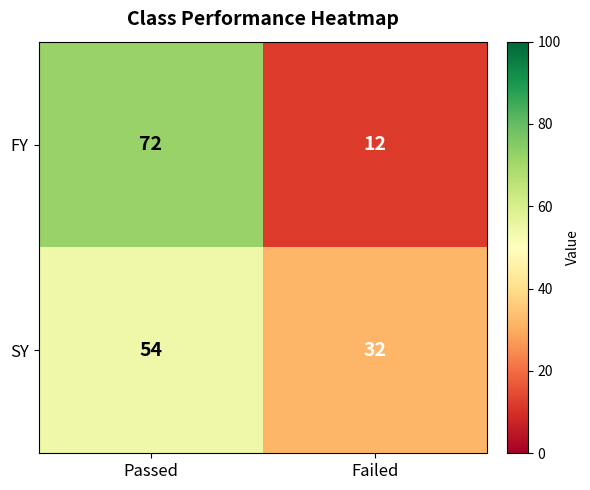

List the labels in order of SY value, smallest first.

Failed, Passed